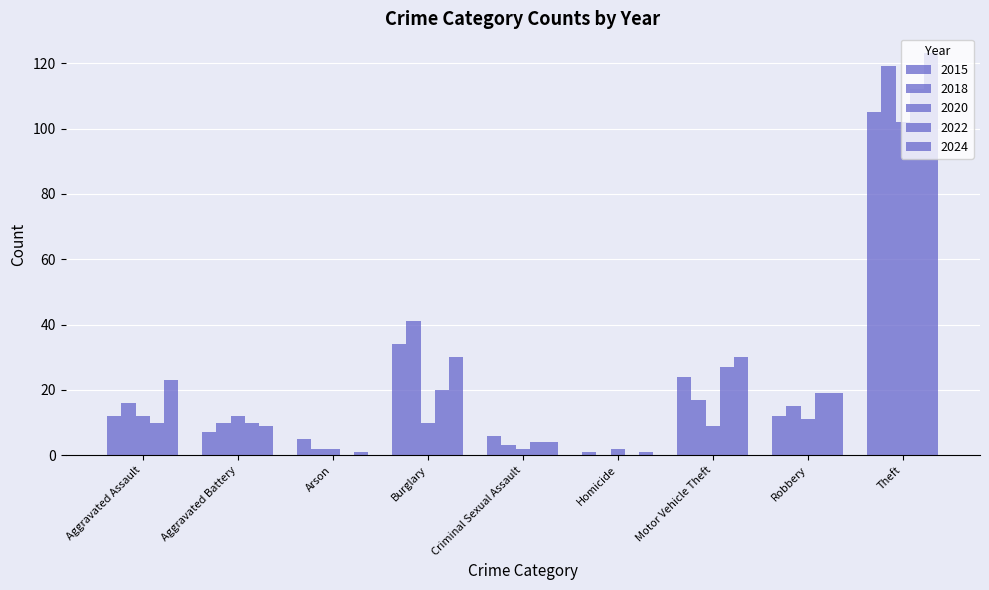

Does the chart contain stacked bars?

No